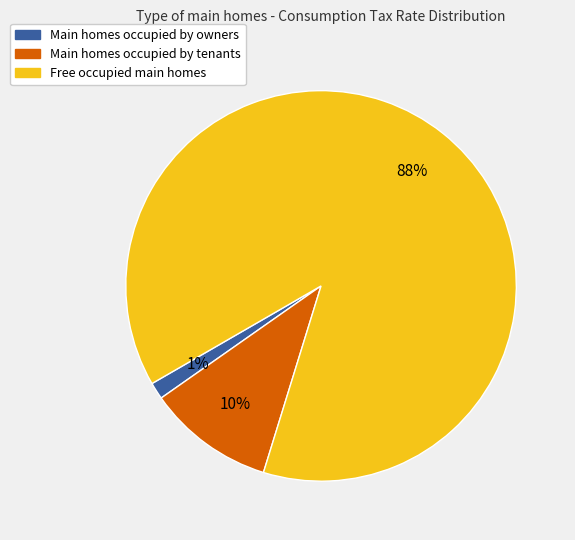

To the nearest percent, what is the average slice percentage?

33%